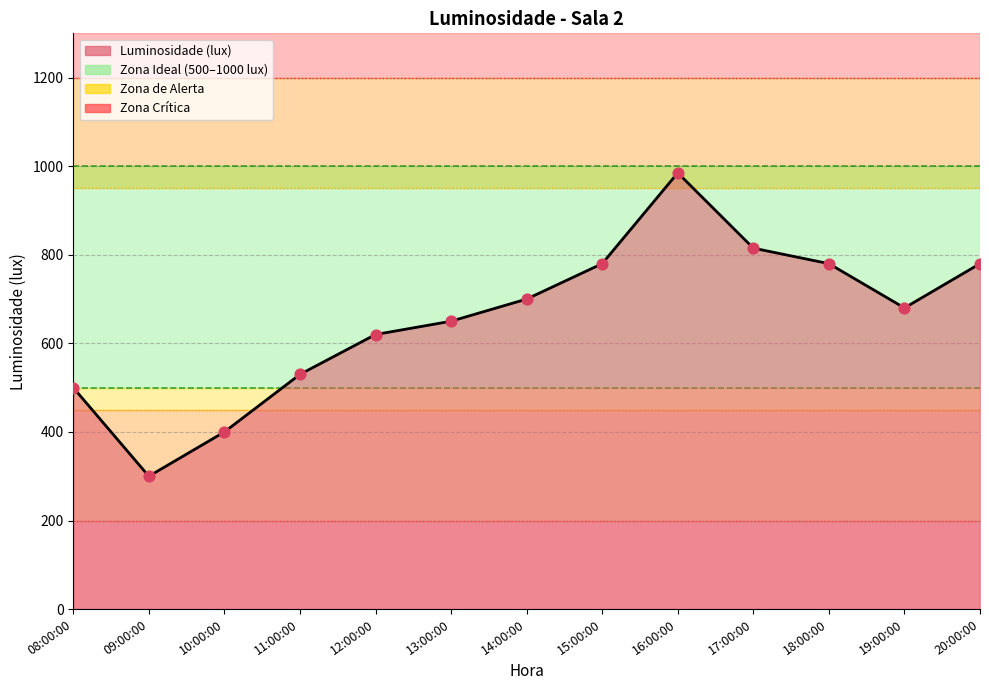

Between 19:00:00 and 13:00:00, which is larger?

19:00:00